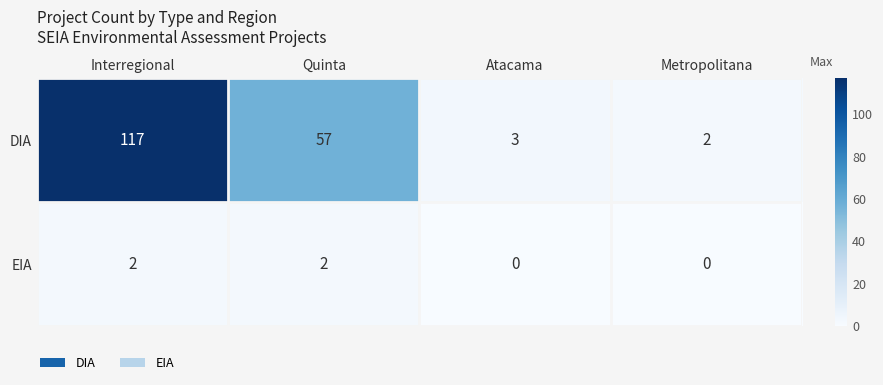

At how many categories does at least one series exceed 77?

1